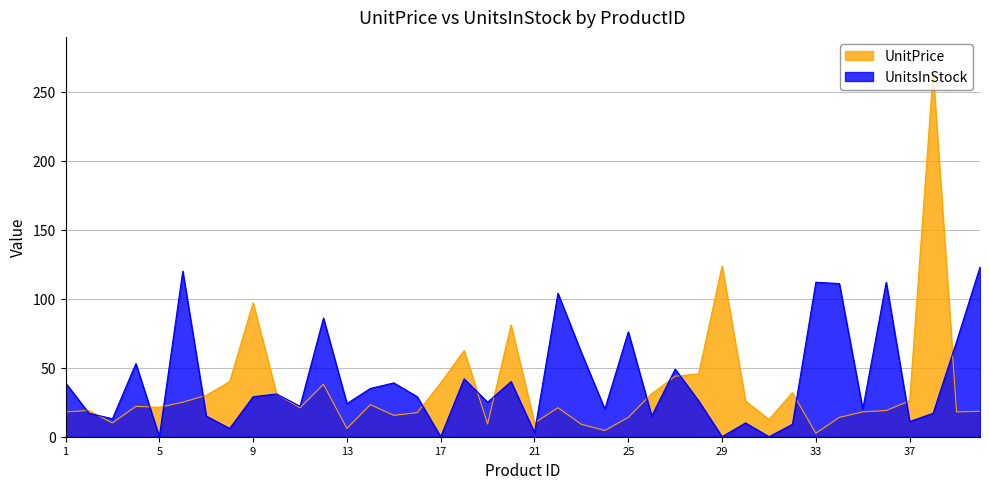

How many data points in UnitPrice are above 21?

20